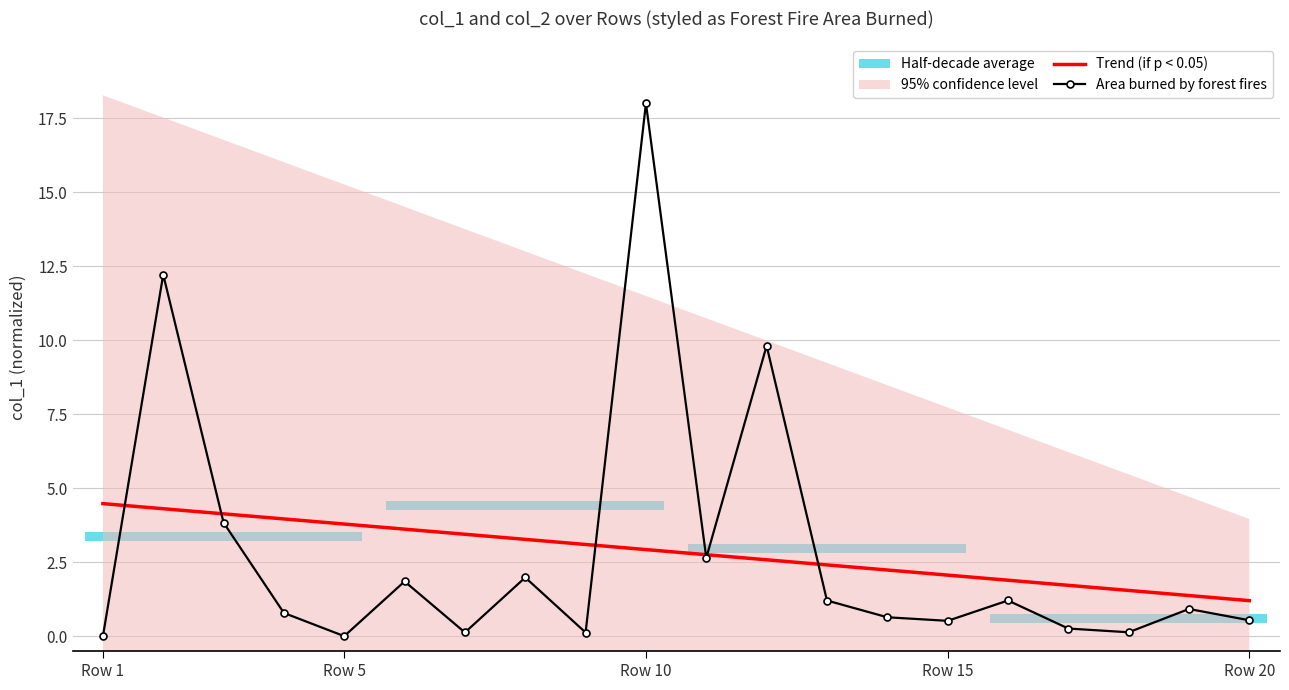

What is the lowest value of the Trend (if p < 0.05) series?

1.2